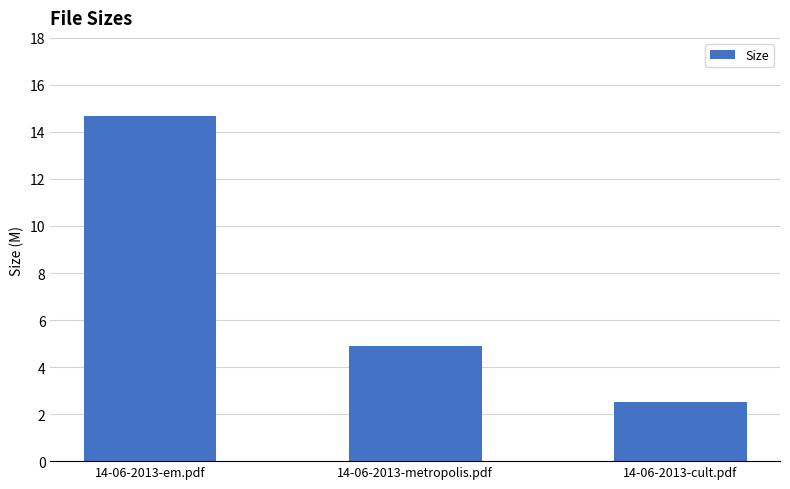

What is the minimum value shown in the chart?

2.5